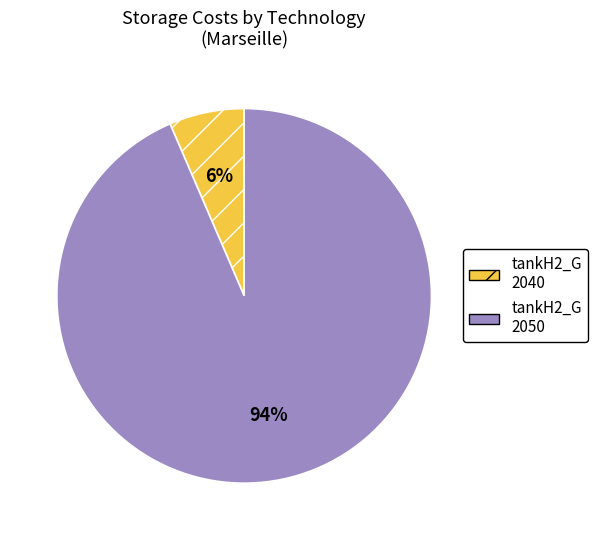

How many slices are in this pie chart?

2